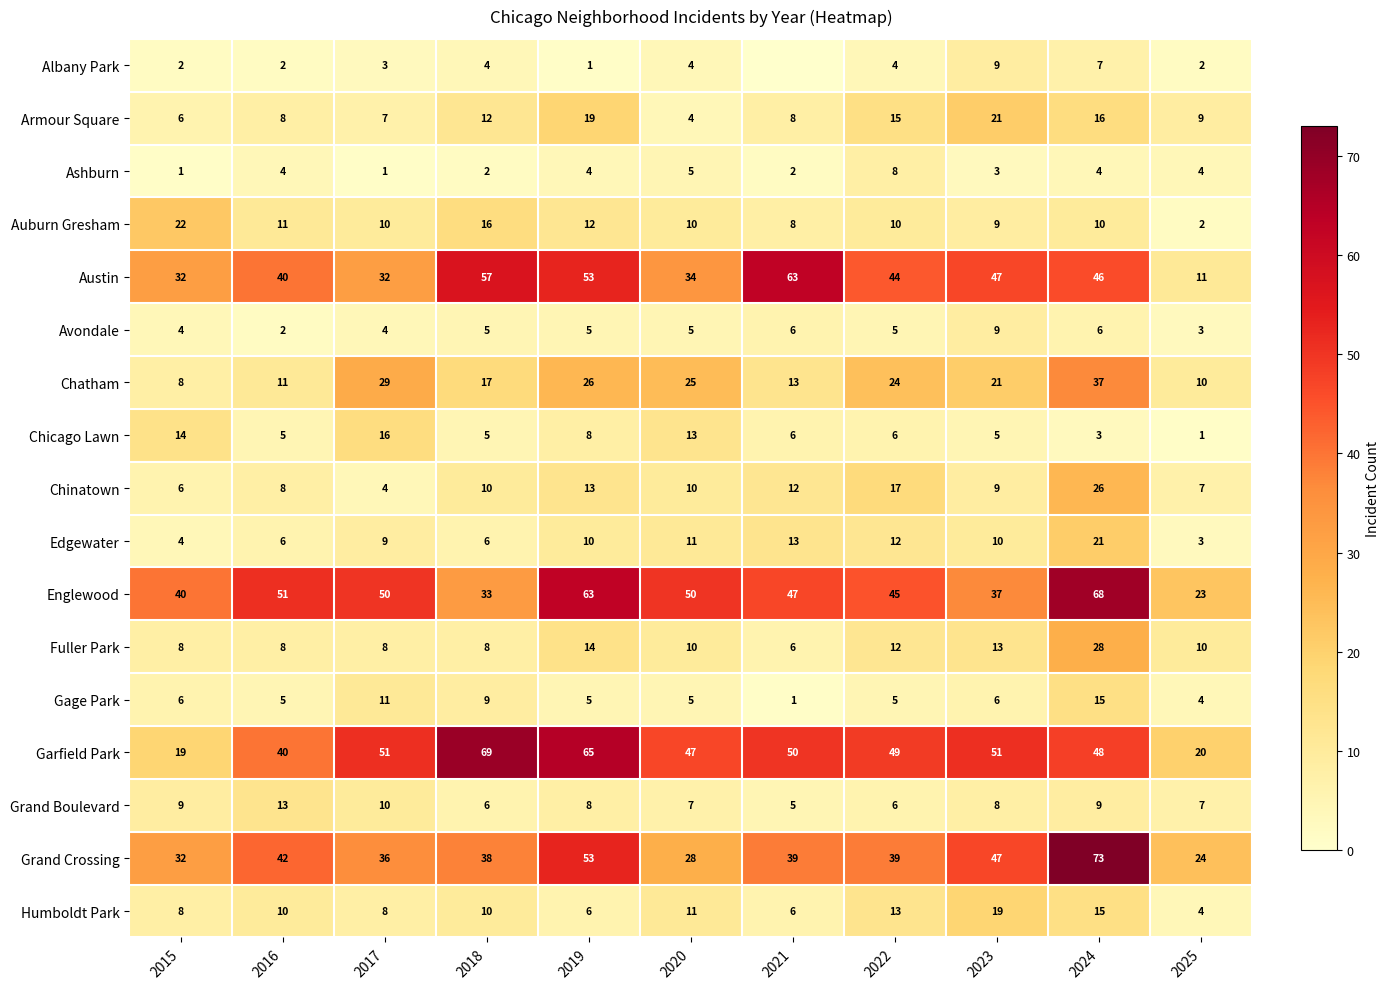

What is the difference between the highest and lowest values at 2015?

39